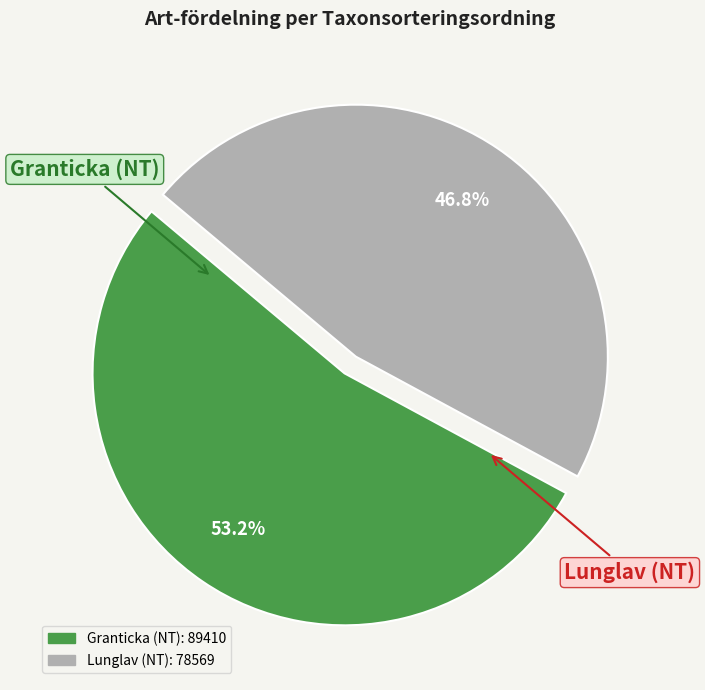

Is there any slice that represents more than half of the pie?

Yes